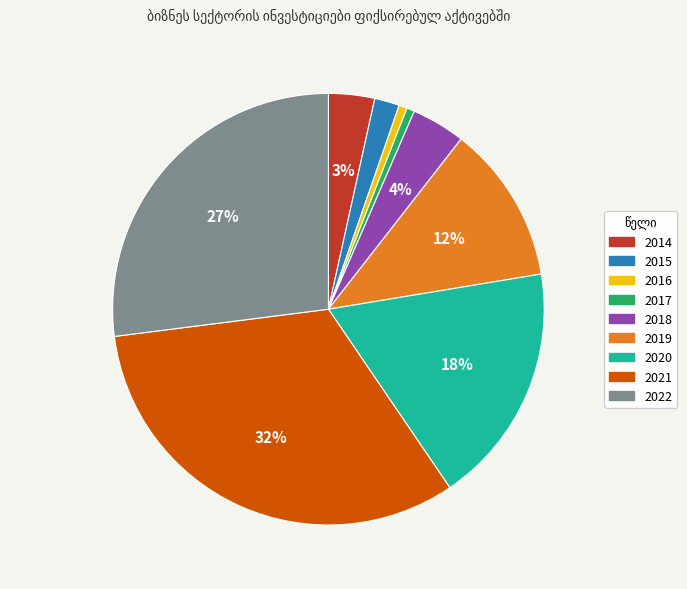

To the nearest percent, what percentage of the pie is 2018?

4%